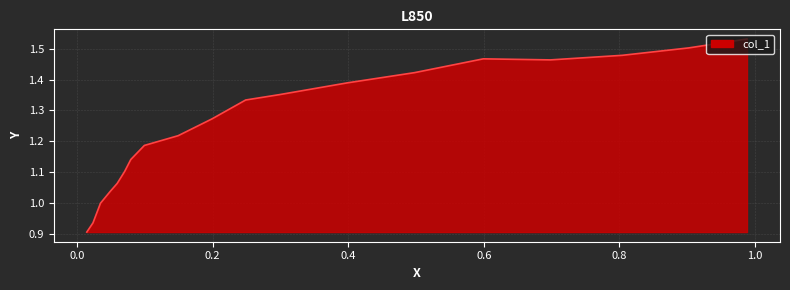

What is the maximum value shown in the chart?

1.5